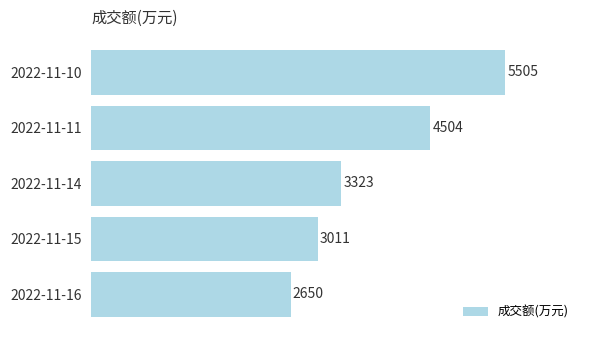

Count the values in the range 3011 to 4504.

3